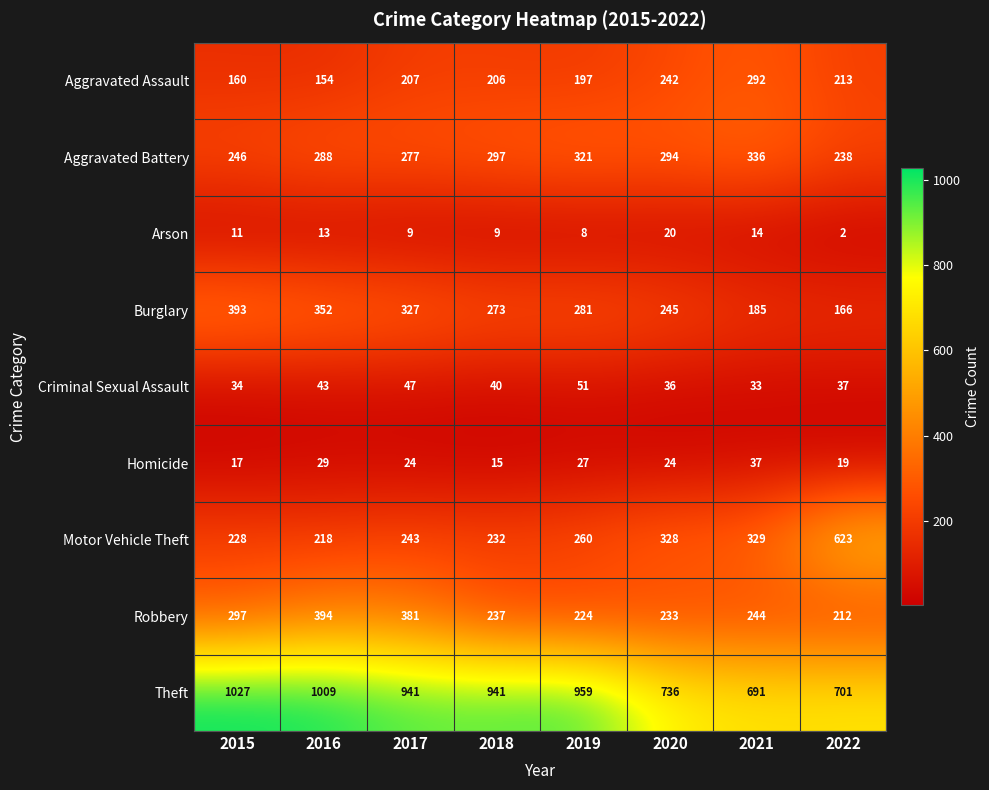

Is it true that Arson equals 20 at 2020?

True